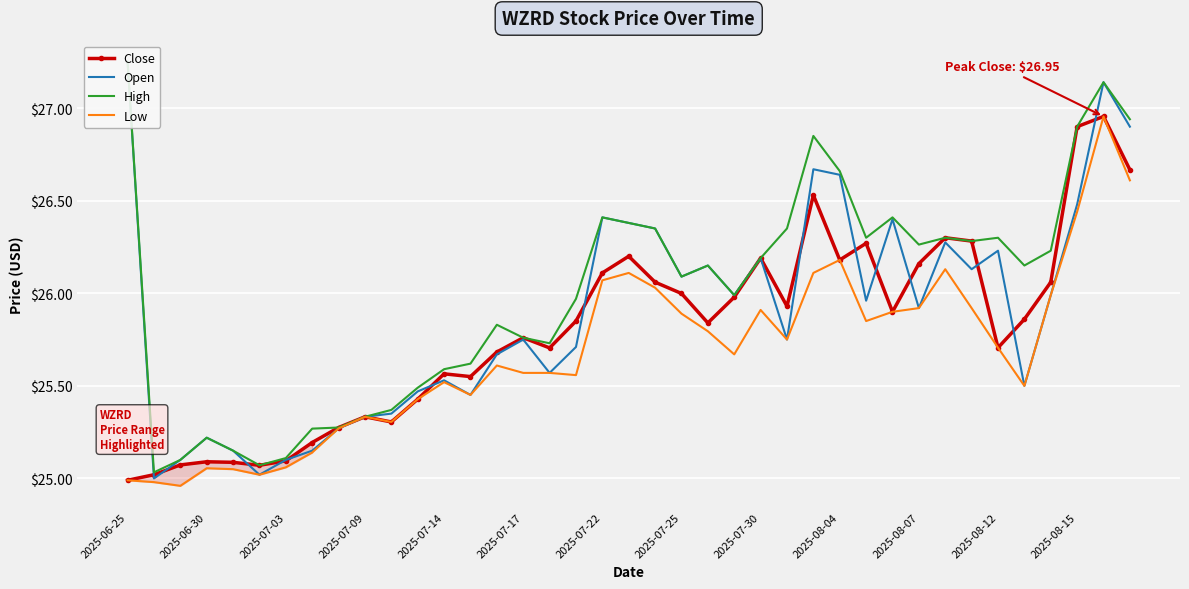

What are all the series names shown in the legend?

Close, Open, High, Low